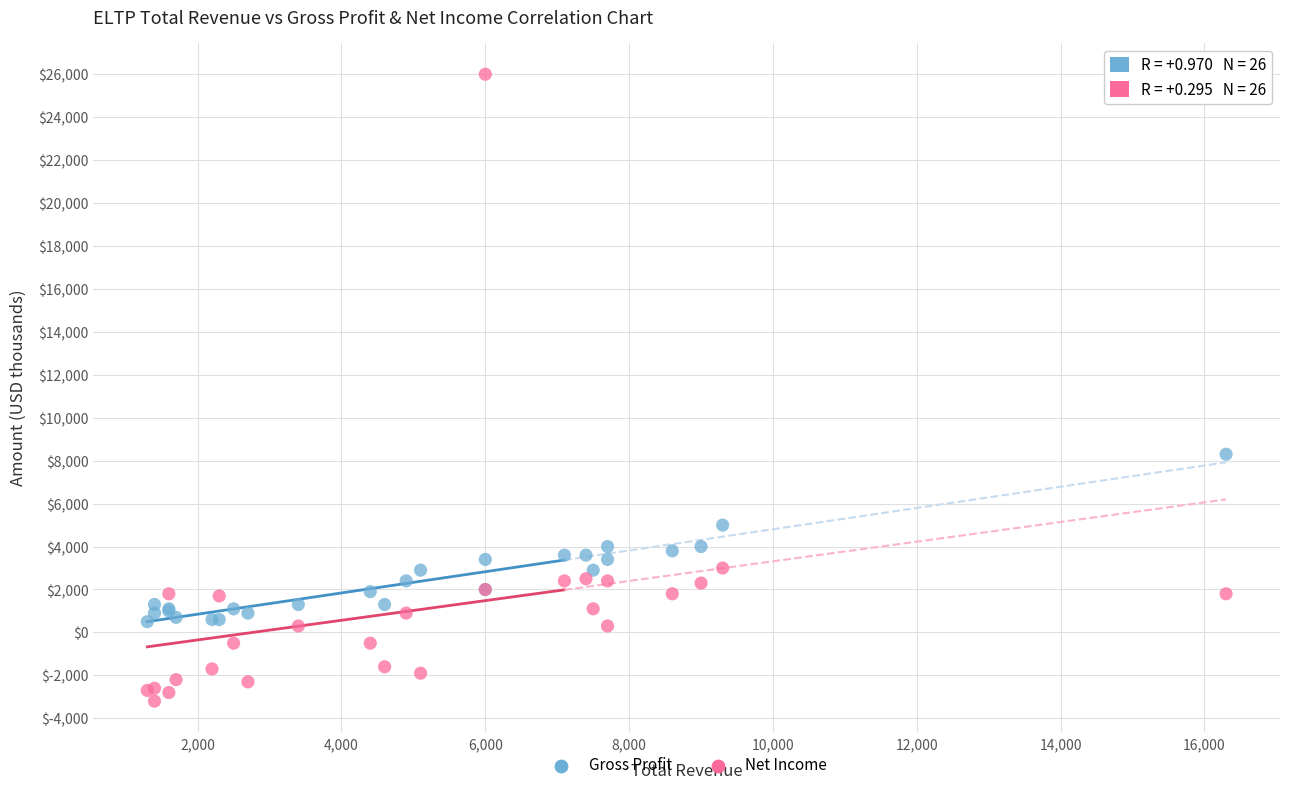

What are all the series names shown in the legend?

Gross Profit, Net Income